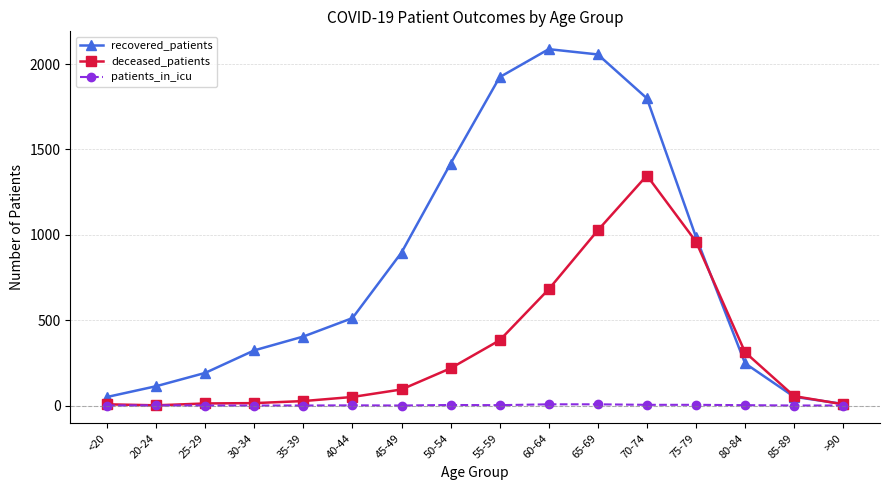

Does the chart display data point markers on the line(s)?

Yes